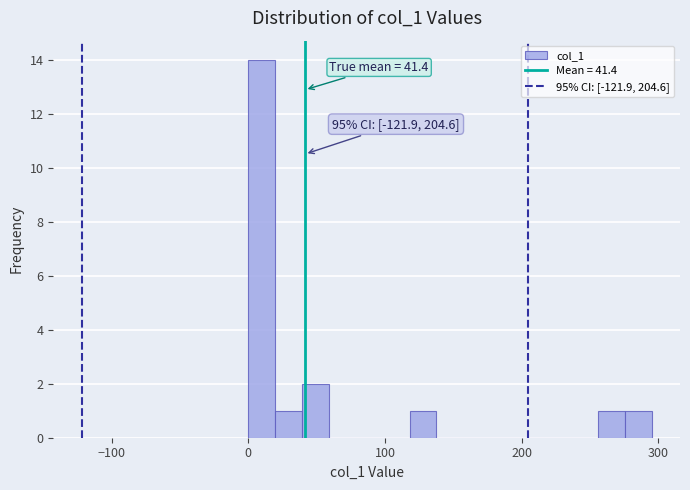

Around what value on the x-axis is the tallest bar? Give the approximate position of its centre, as read against the axis.

10